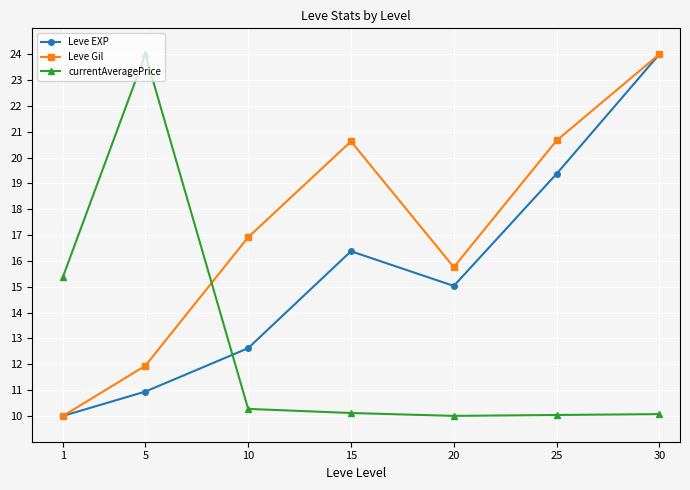

What is the highest value of the Leve EXP series?

24.0